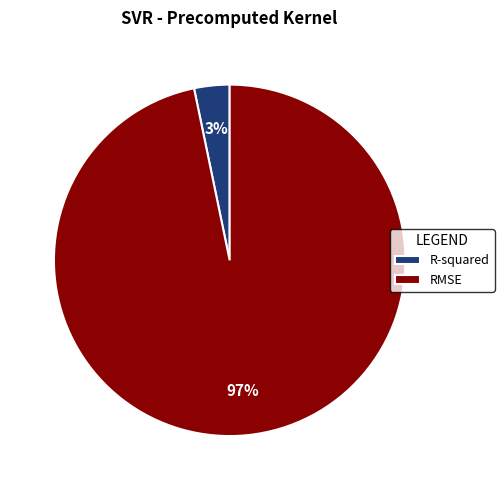

How many slices are in this pie chart?

2